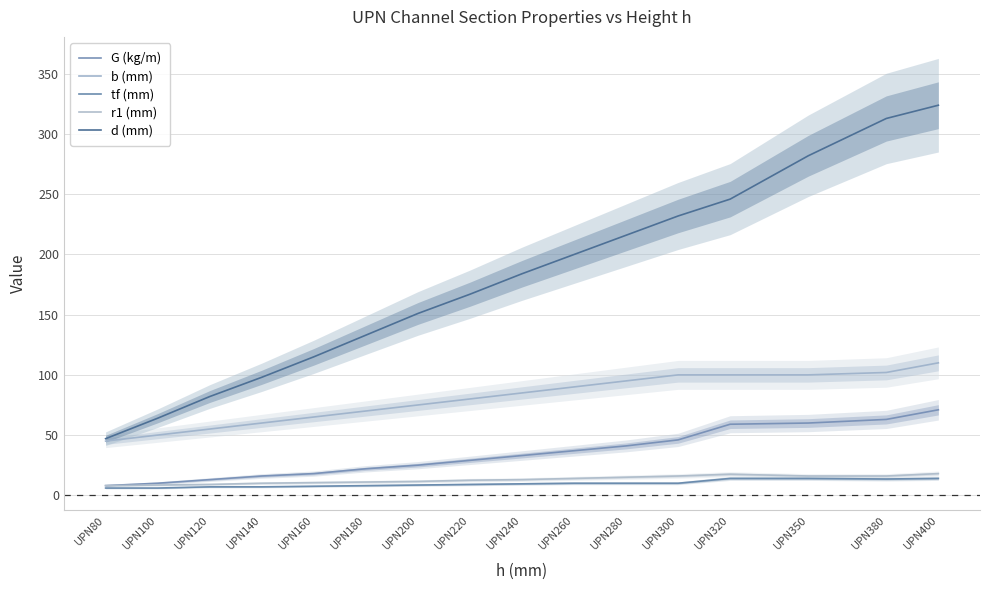

Where does the r1 (mm) series first go above 13?

UPN260